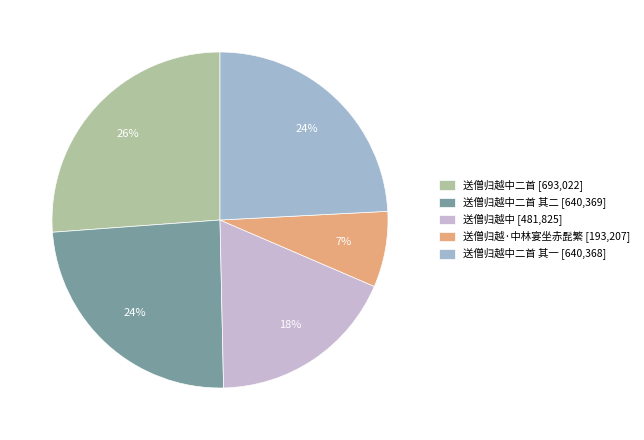

Is the sum of 送僧归越·中林宴坐赤髭繁 [193,207] and 送僧归越中二首 其一 [640,368] greater than half?

No